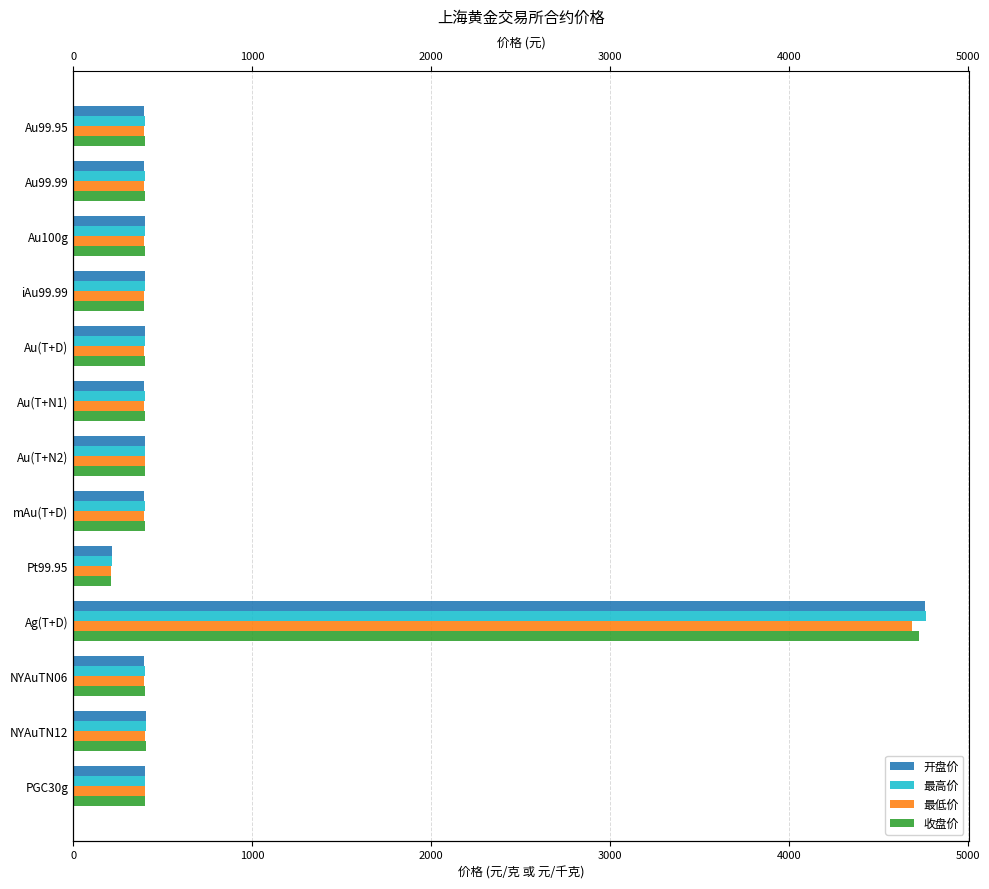

What is the difference between the second highest and second lowest values in the 最低价 series?

7.7